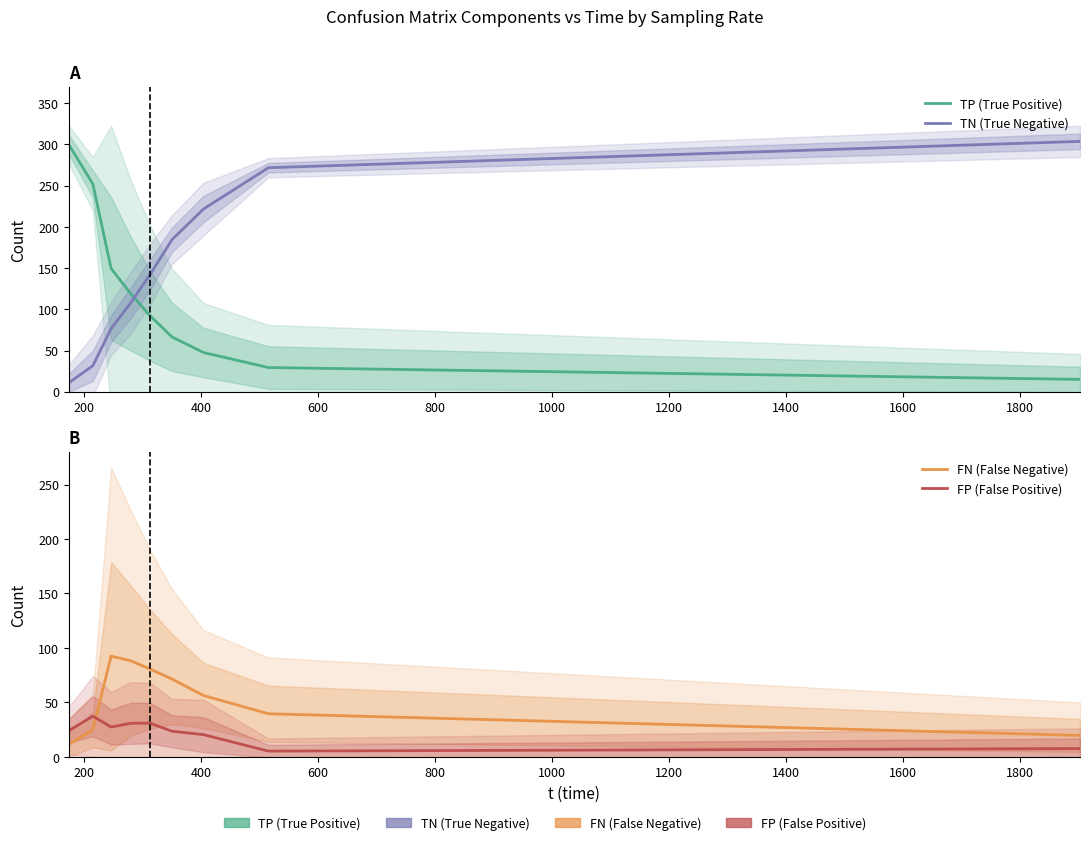

Which series has the widest spread of values?

TN (True Negative)